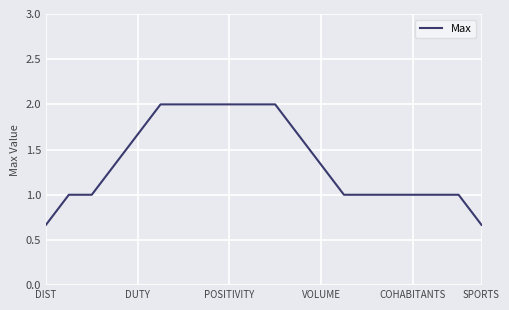

What is the maximum value shown in the chart?

2.0